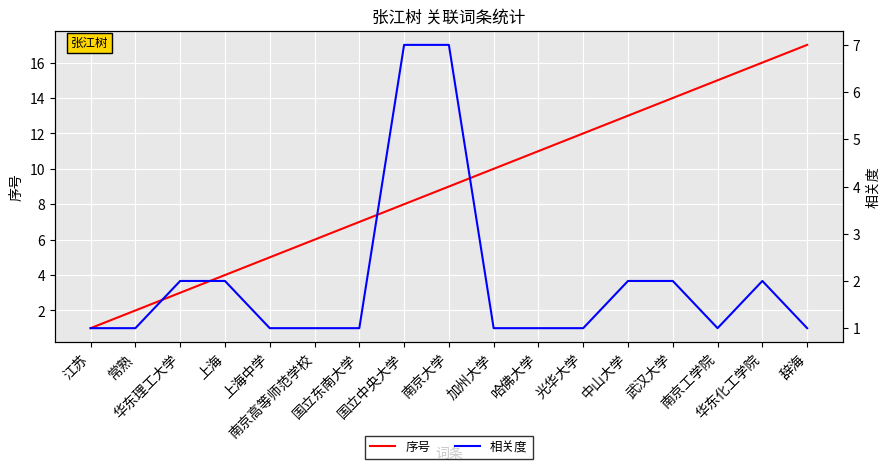

At which category does 相关度 reach its first local valley?

南京工学院